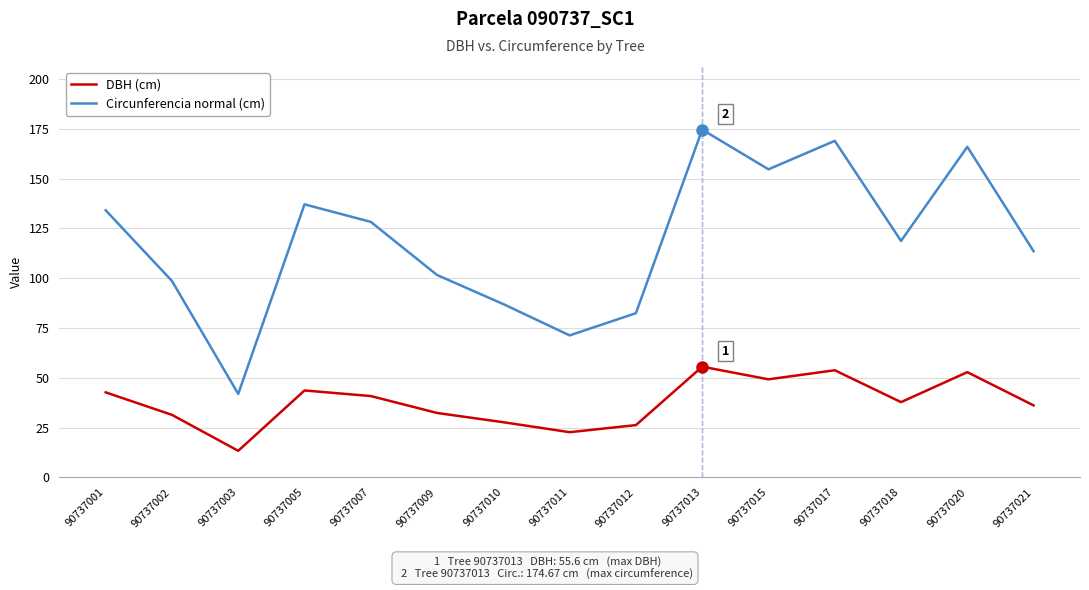

What is the average value of the DBH (cm) series?

37.8